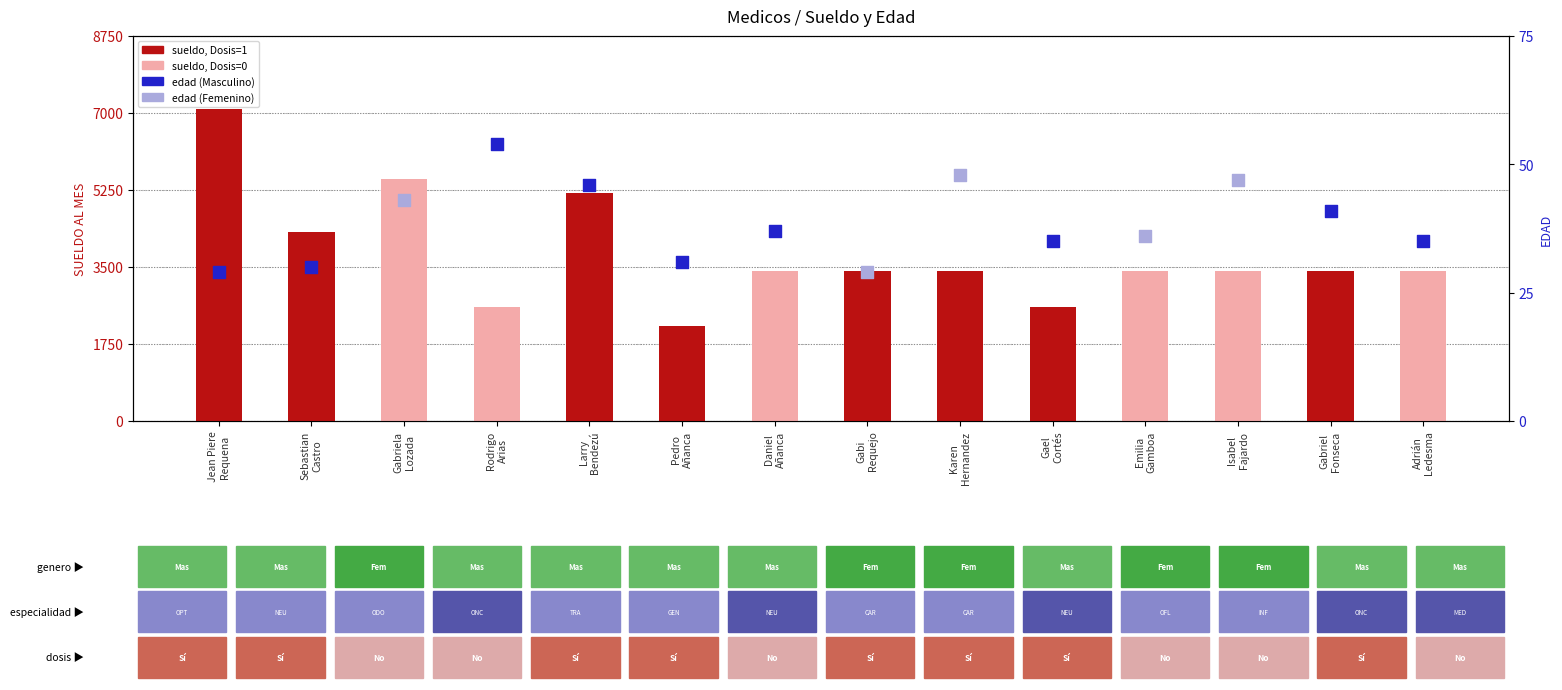

Approximately how many times larger is the value at Isabel
Fajardo compared to Adrián
Ledesma?

1.0